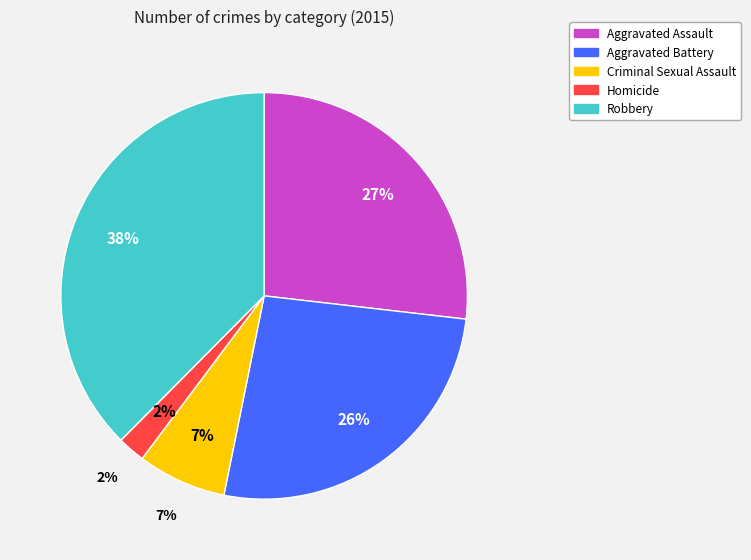

Count the number of slices in the pie.

5